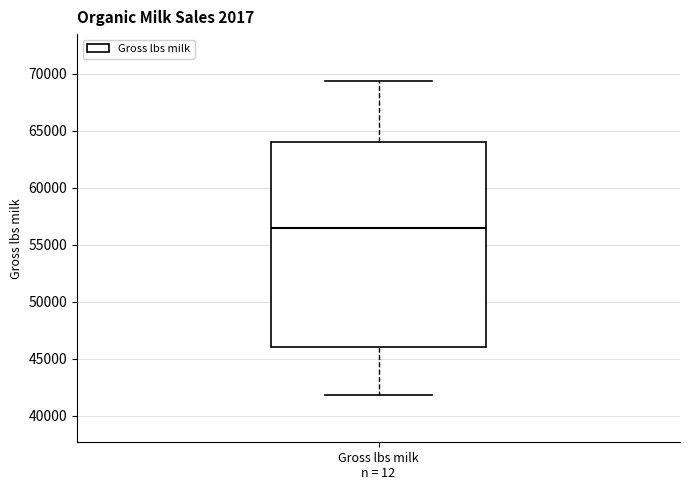

Read this box plot against the y-axis: the position of the median line, the range covered by the box, and the ends of both whiskers. The values are not printed on the chart, so give them approximately, as read against the axis.

median 56500, box 46000 to 64000, whiskers 42000 to 69500